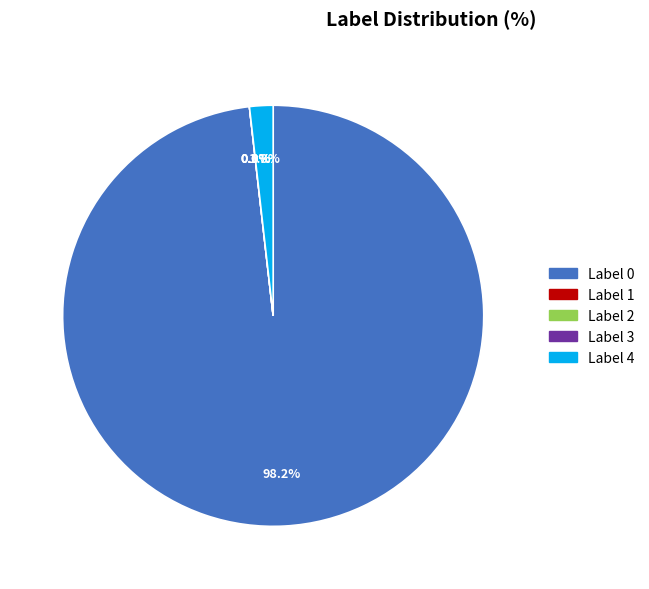

What is the smallest slice in the pie chart?

Label 3